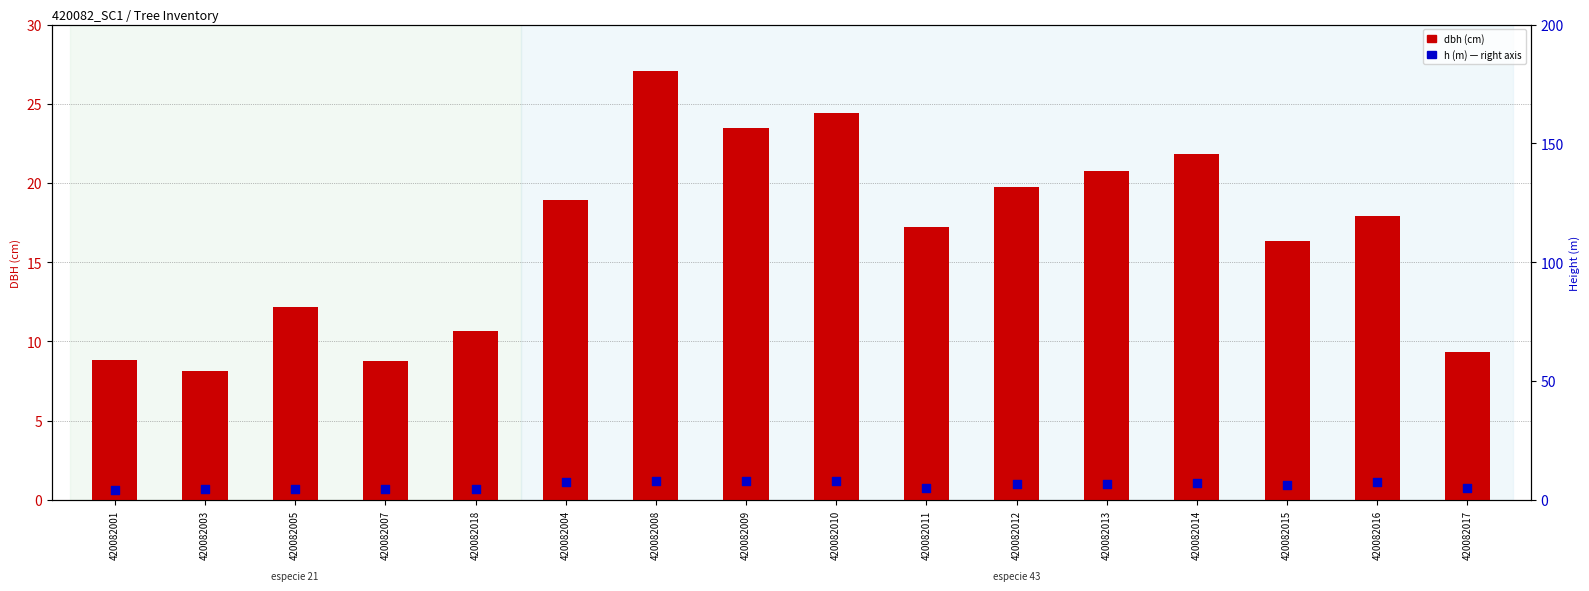

Which series reaches the minimum Y coordinate?

h